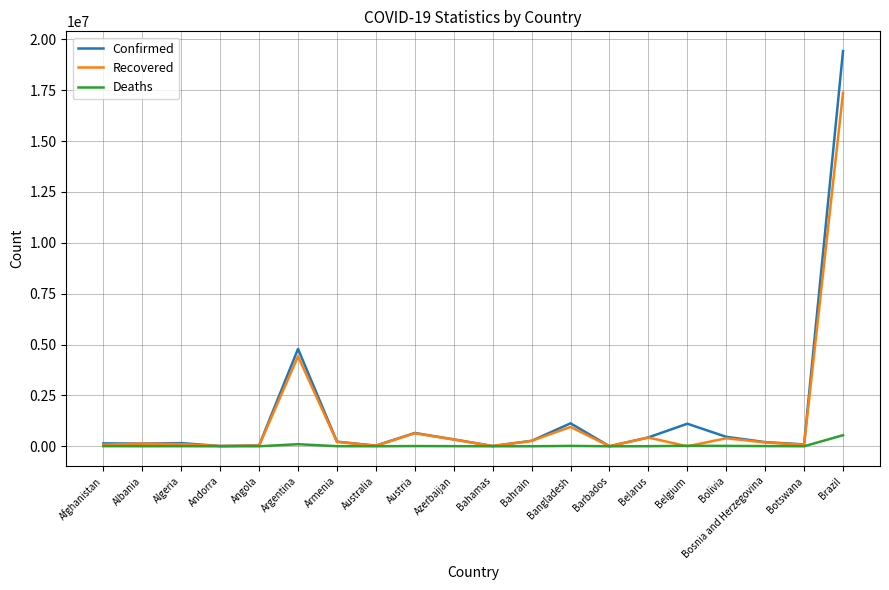

True or false: Deaths has a value of 4994 at Azerbaijan.

True